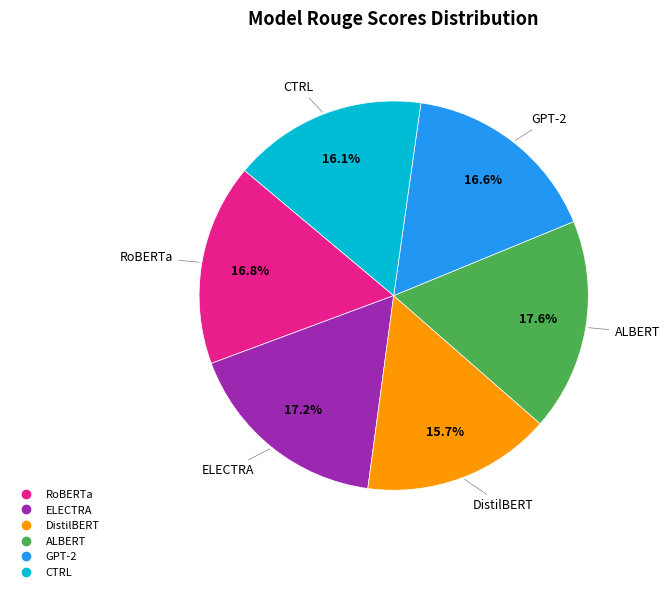

Is ALBERT the majority of the pie?

No